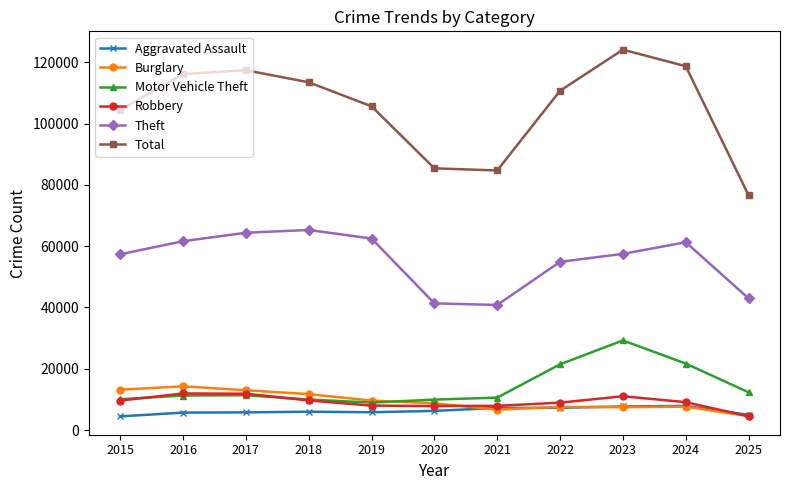

What is the value of the Total point at the 8th from the left?

110701